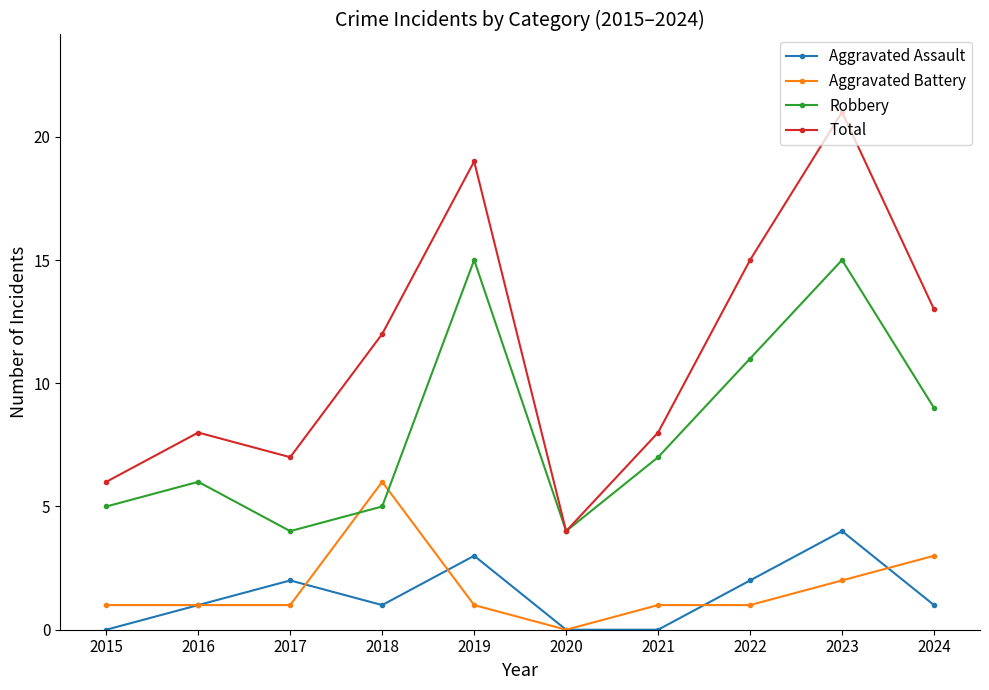

What is the difference between the highest and lowest values at 2023?

19